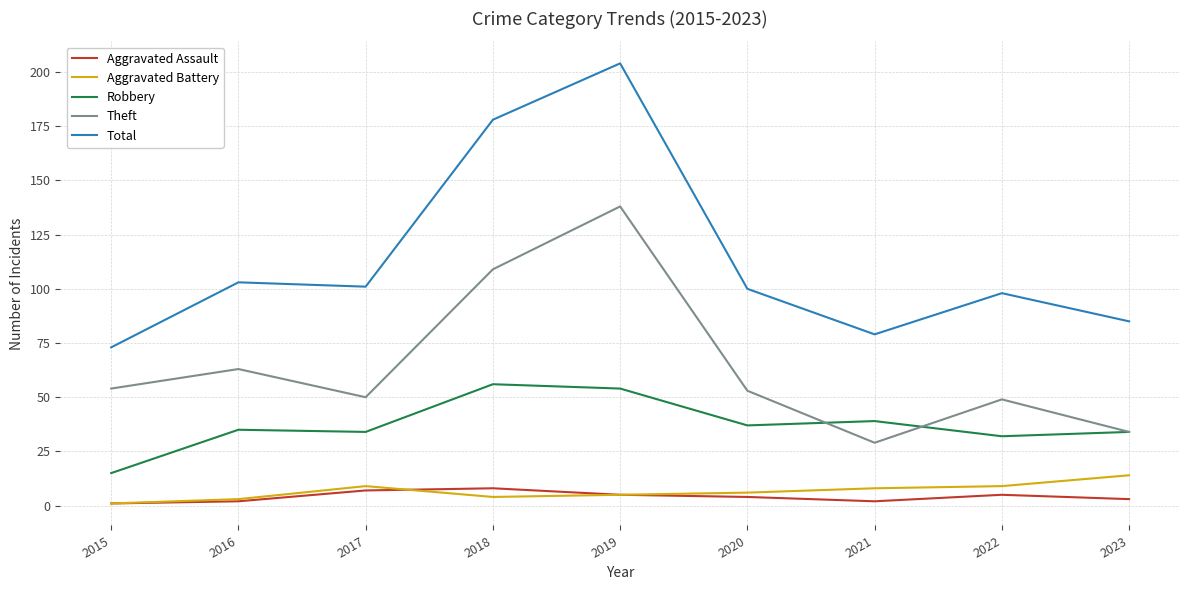

The Theft series shows 24 at 2015. True or false?

False